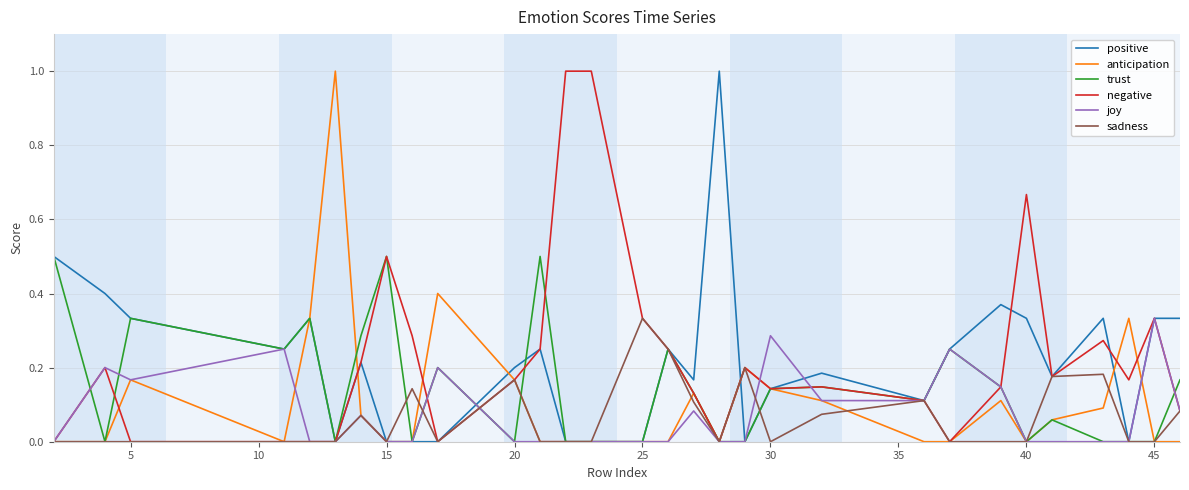

Is this an area chart (filled region under the line)?

No